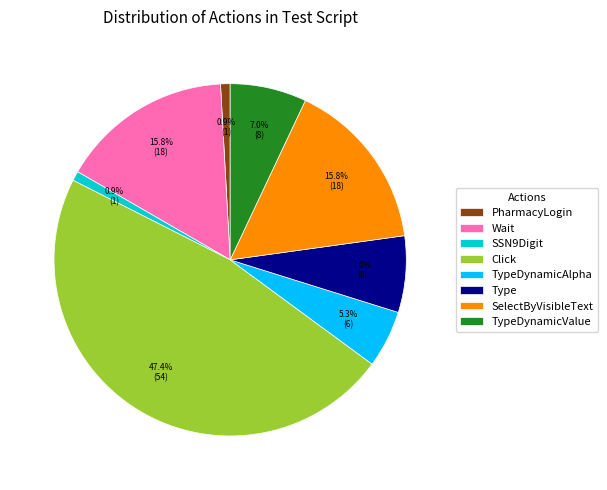

Is it true that Type is 1% of the pie?

False